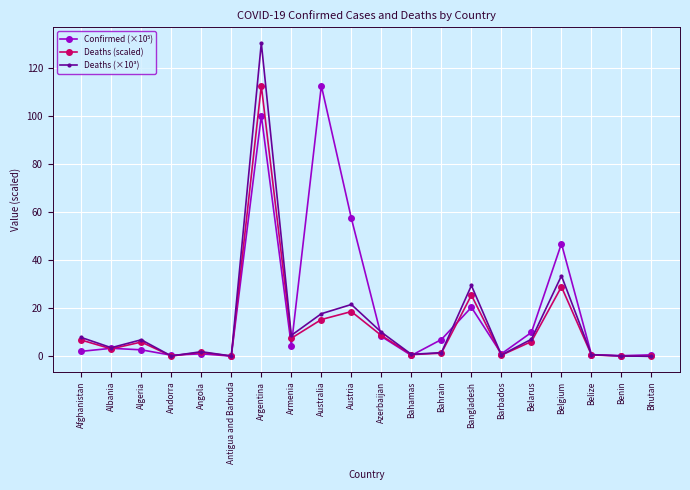

Is it true that Deaths (scaled) equals 7.5 at Armenia?

True